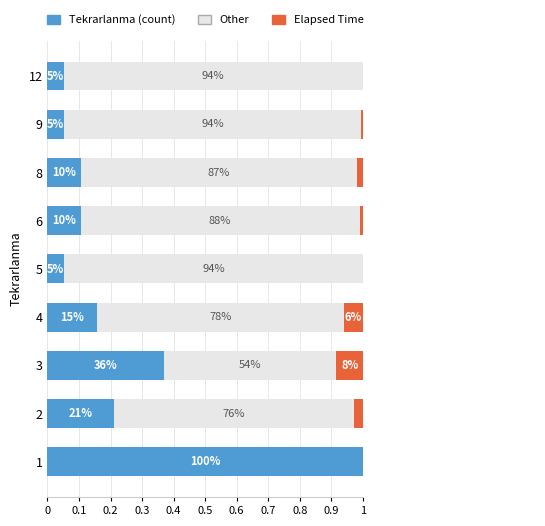

How many data points in Other are above 0?

8